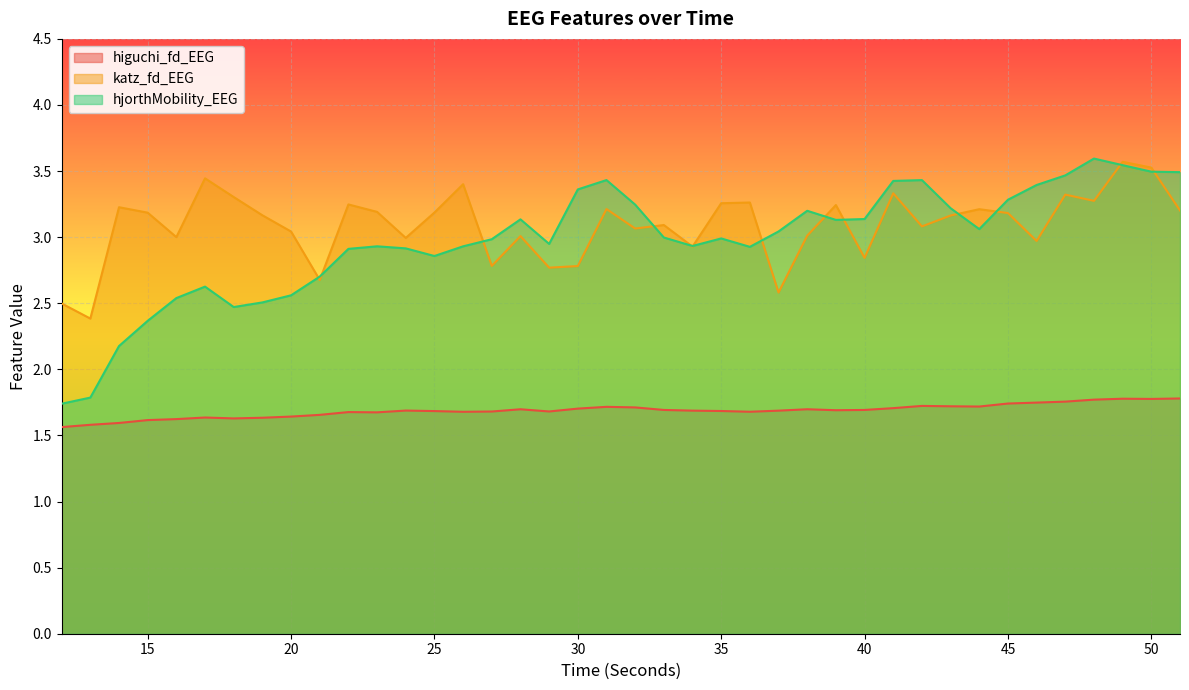

How many intersections are there between katz_fd_EEG and hjorthMobility_EEG?

13